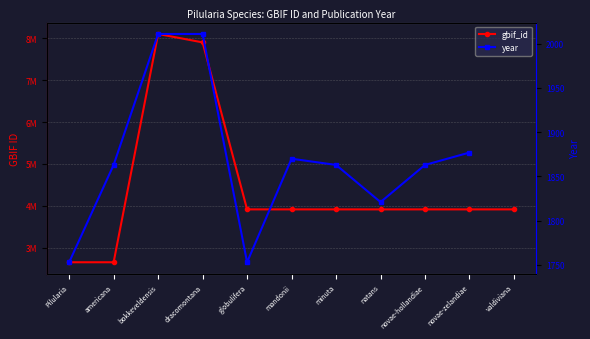

What is the label of the 11th point from the right?

Pilularia